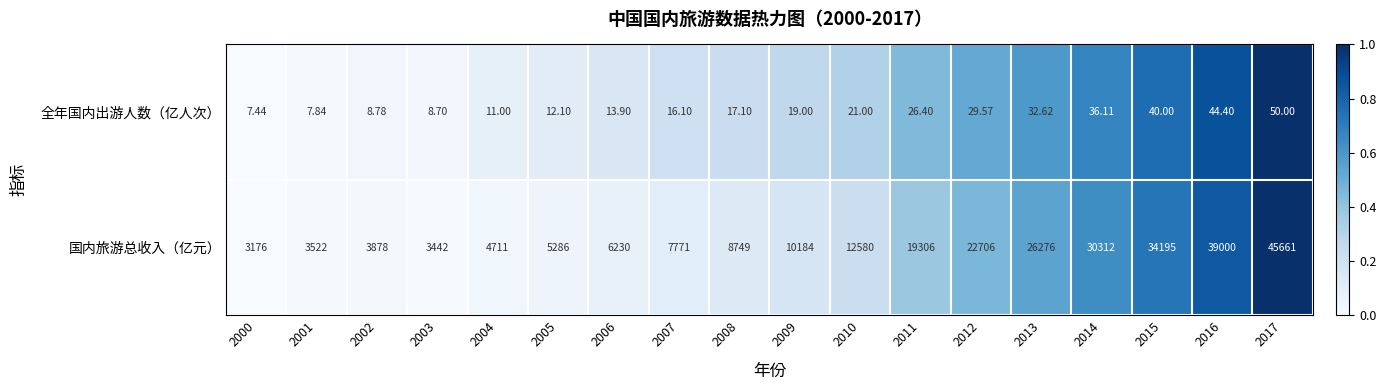

Which series has the widest spread of values?

国内旅游总收入（亿元）